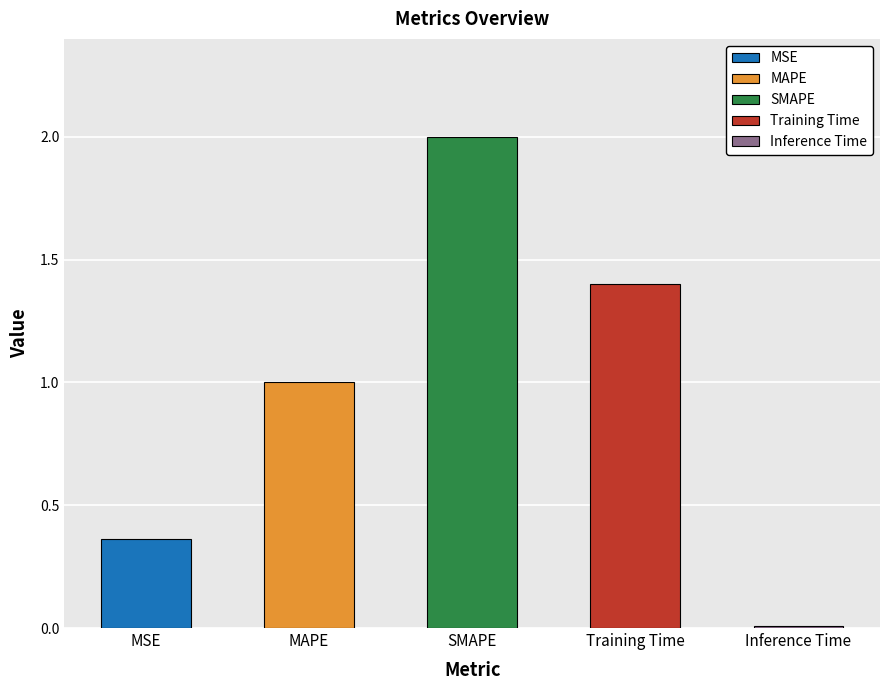

What is the difference between the maximum and minimum values?

2.0